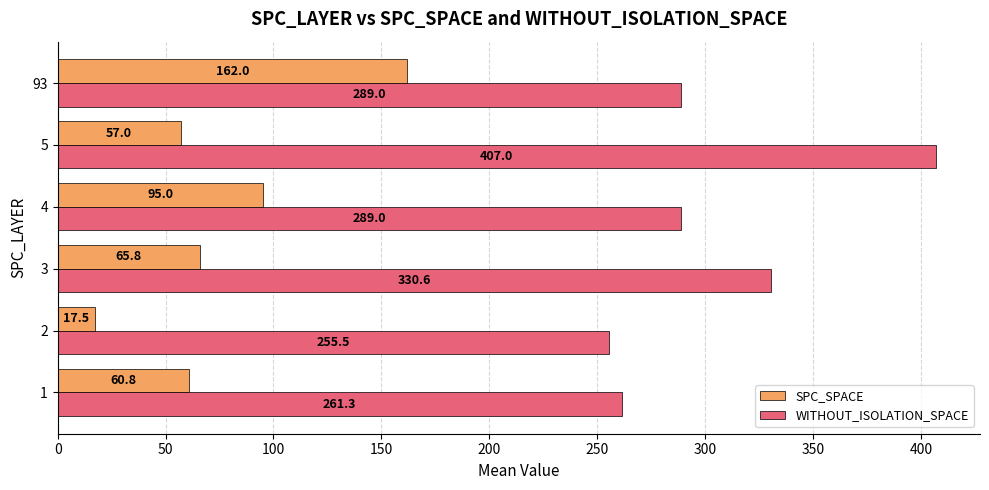

At 93, list the series in order from largest to smallest.

WITHOUT_ISOLATION_SPACE, SPC_SPACE